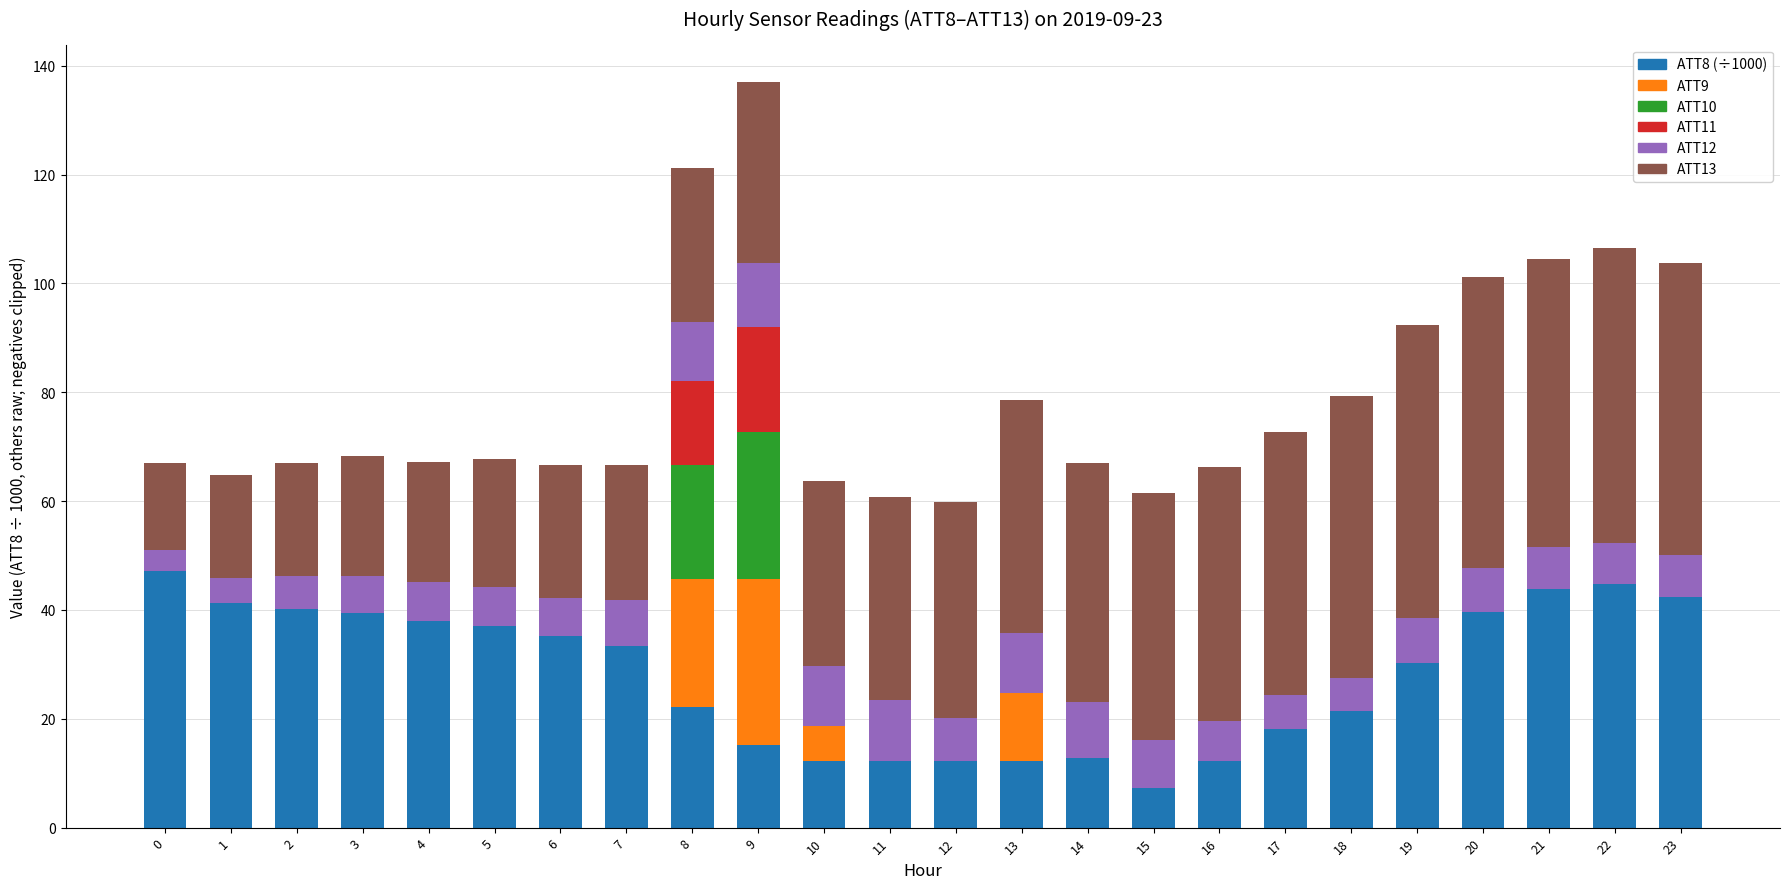

Are the bars horizontal?

No